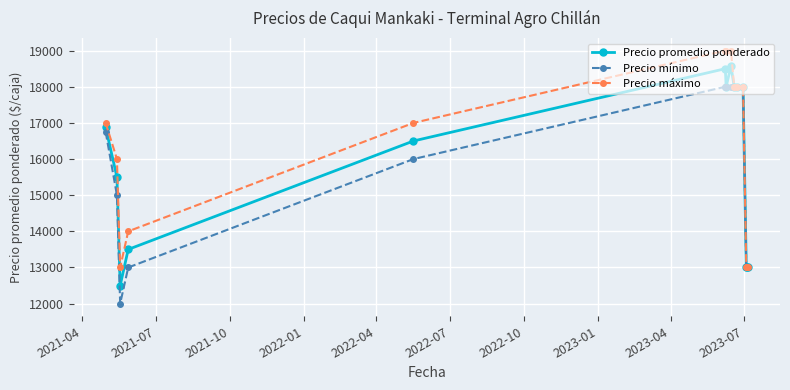

What is the difference between the second highest and second lowest values in the Precio promedio ponderado series?

5500